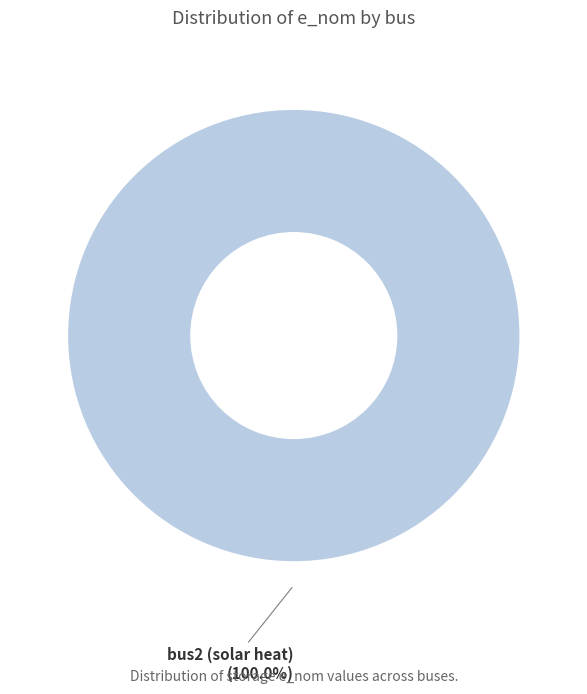

Rank the categories by value from highest to lowest.

bus2 (solar heat) (100.0%)